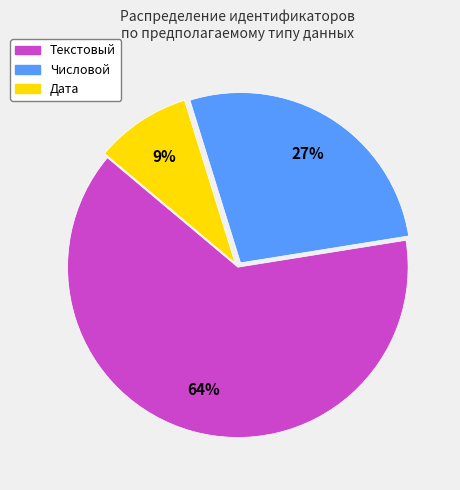

To the nearest percent, what is the average slice percentage?

33%